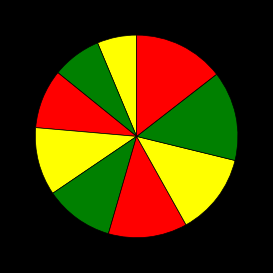

How many segments does this pie chart have?

9